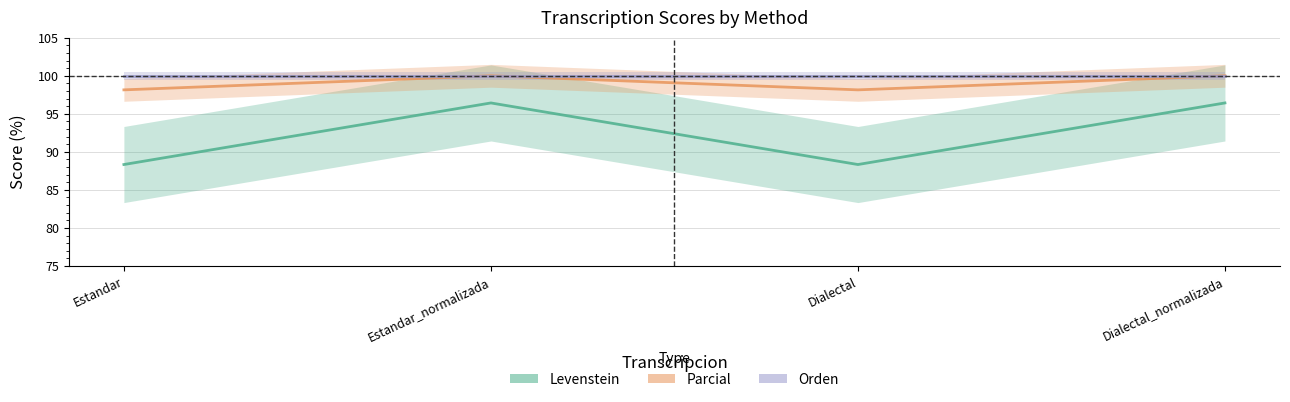

Where does the Levenstein series first go above 96?

Estandar_normalizada